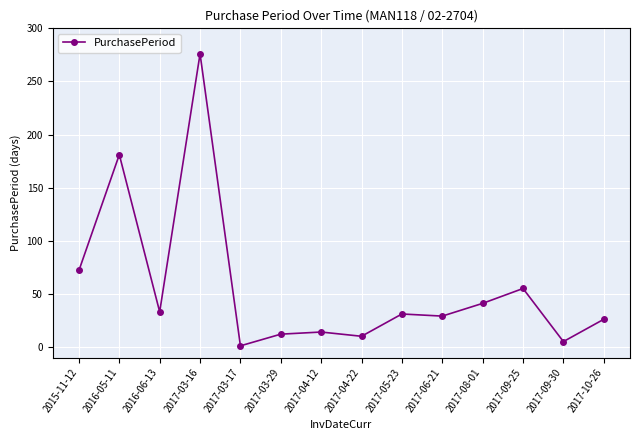

Where is the data nearest to the value 138?

2016-05-11